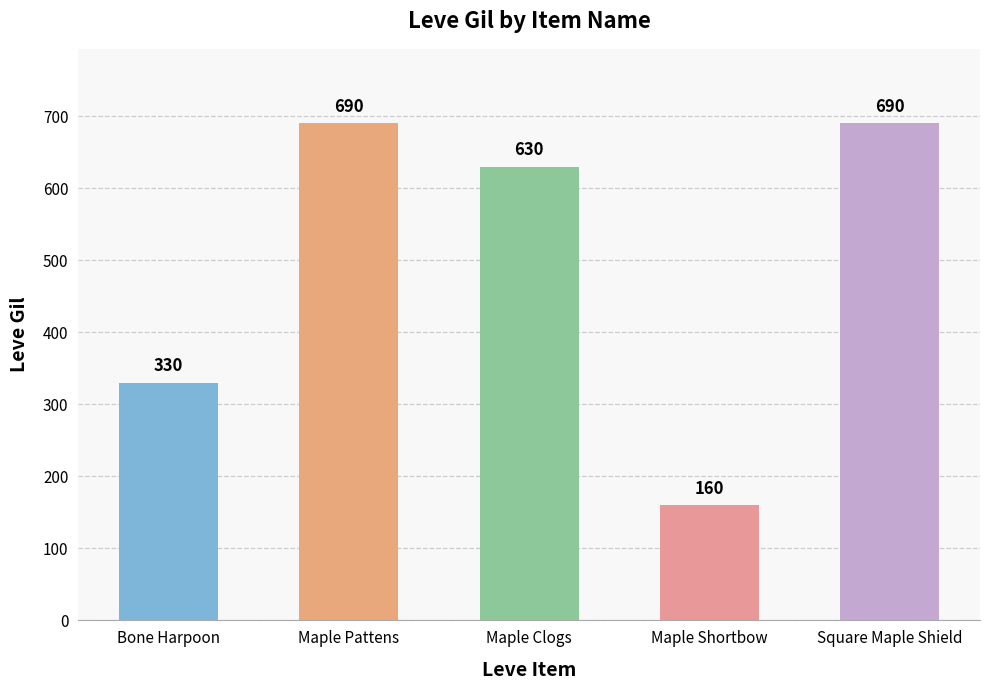

Approximately how many times larger is the value at Bone Harpoon compared to Maple Shortbow?

2.1